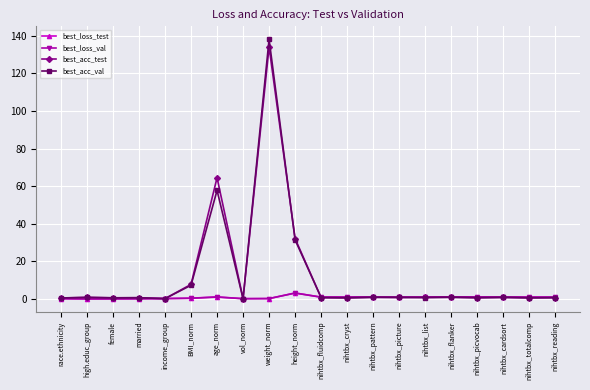

At which label is best_acc_test closest to 67?

age_norm